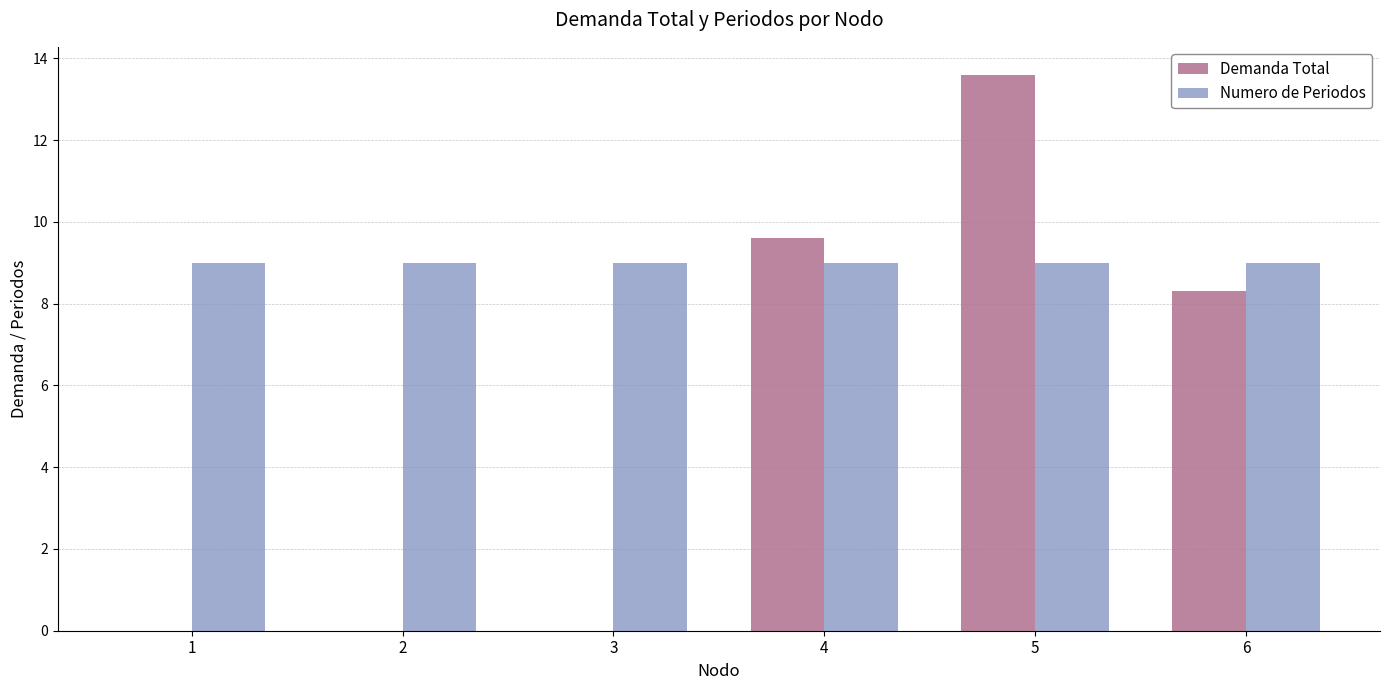

At which category is the sum across all series the highest?

5